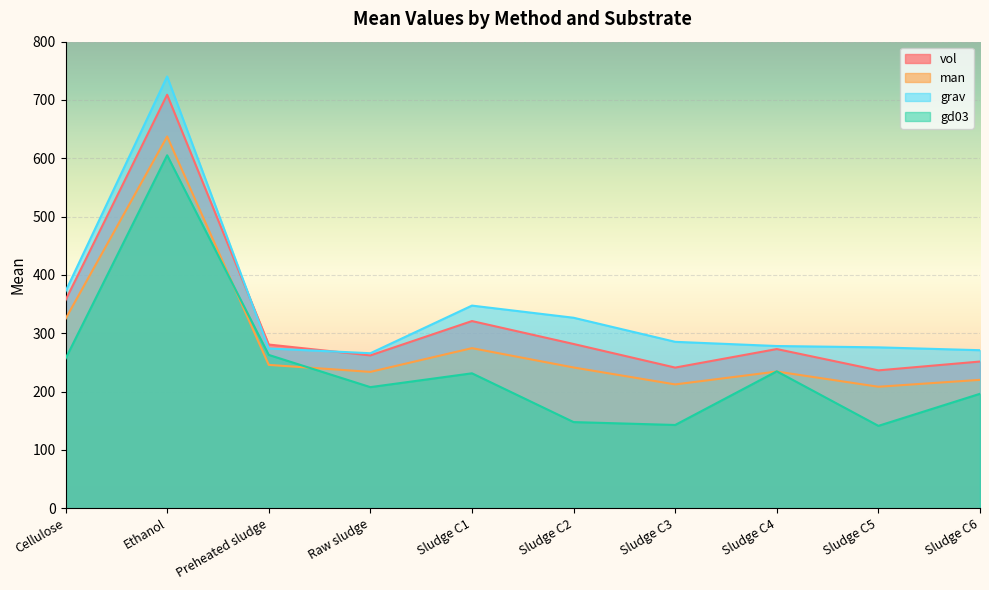

Read the man value at Preheated sludge.

245.8